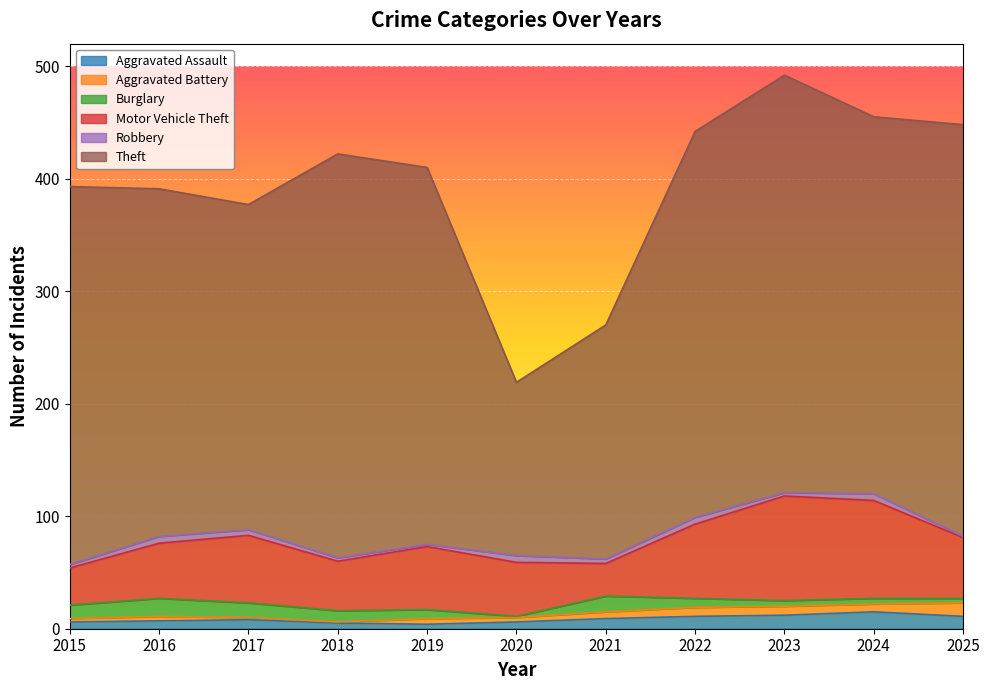

What is the difference between the second highest and second lowest values in the Motor Vehicle Theft series?

54